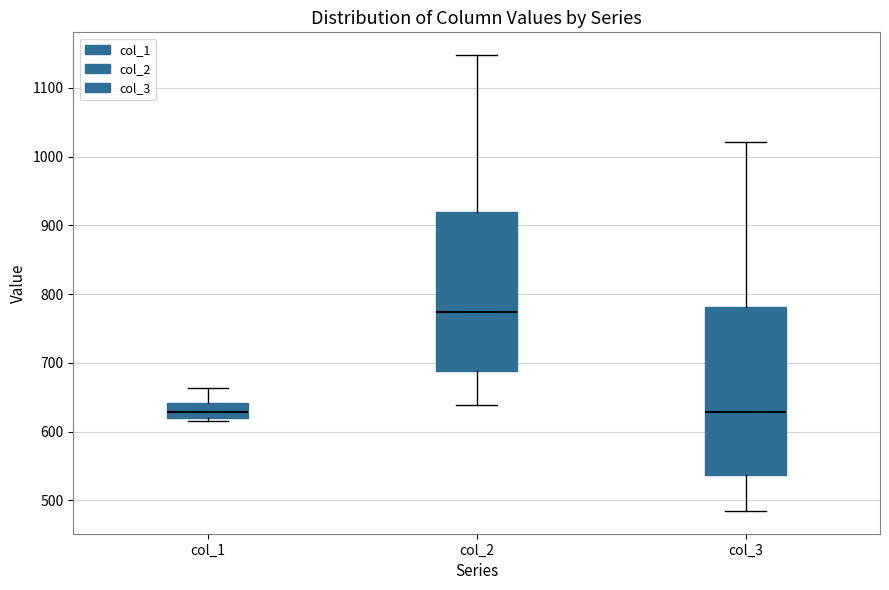

Which box is the tallest, from its lower edge to its upper edge?

col_3